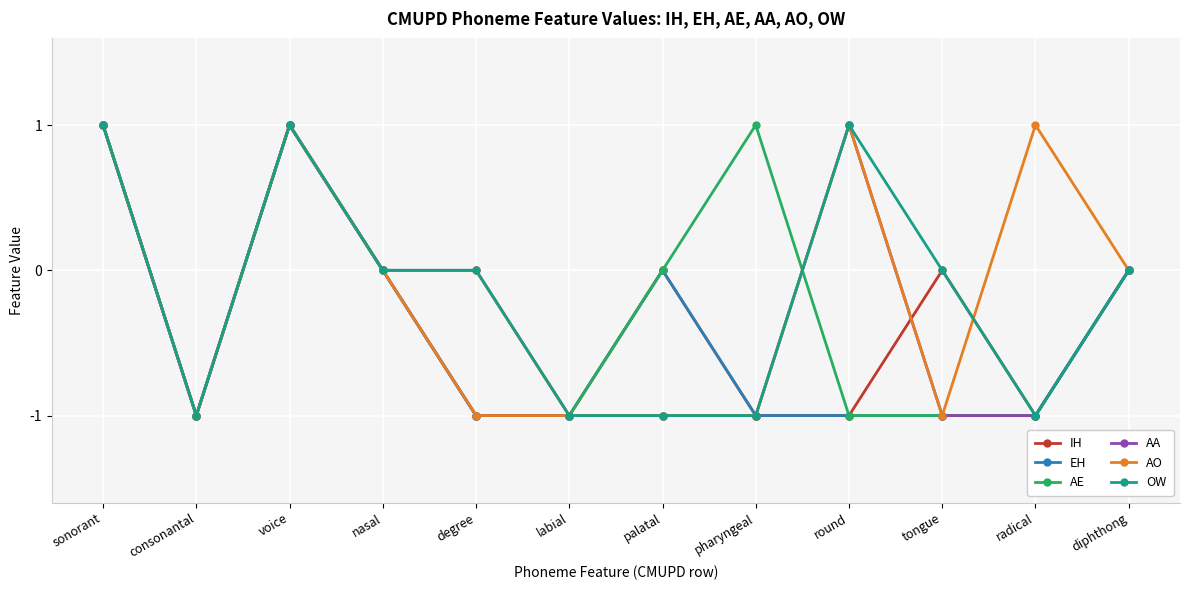

Does the chart have visible grid lines?

Yes